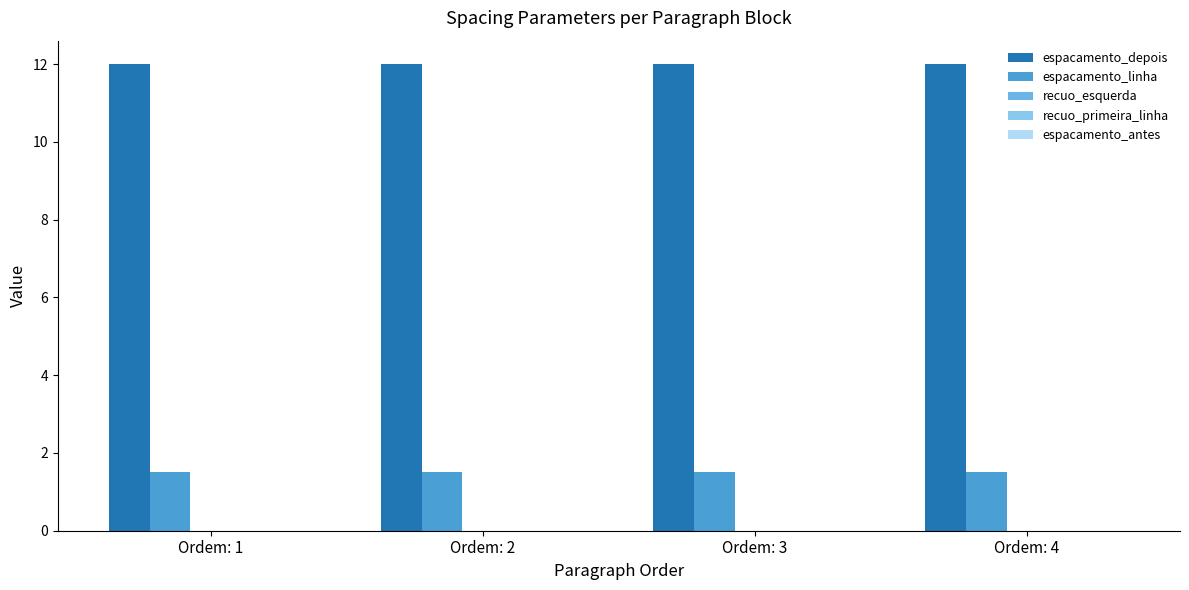

How many groups of bars are there?

4